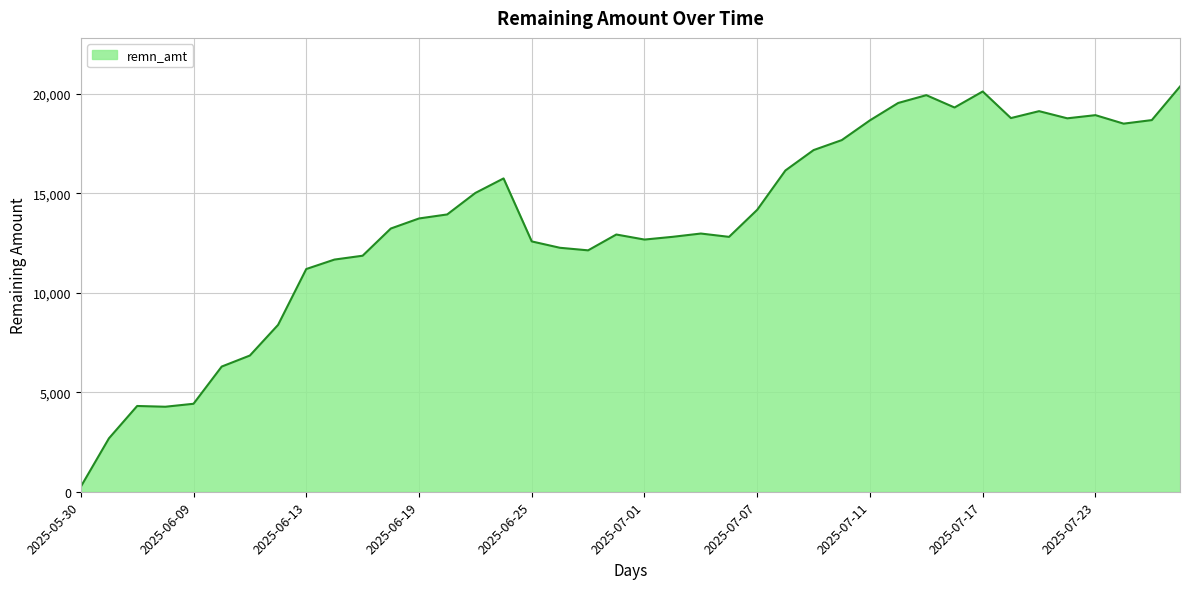

What is the sum of all values?

541112